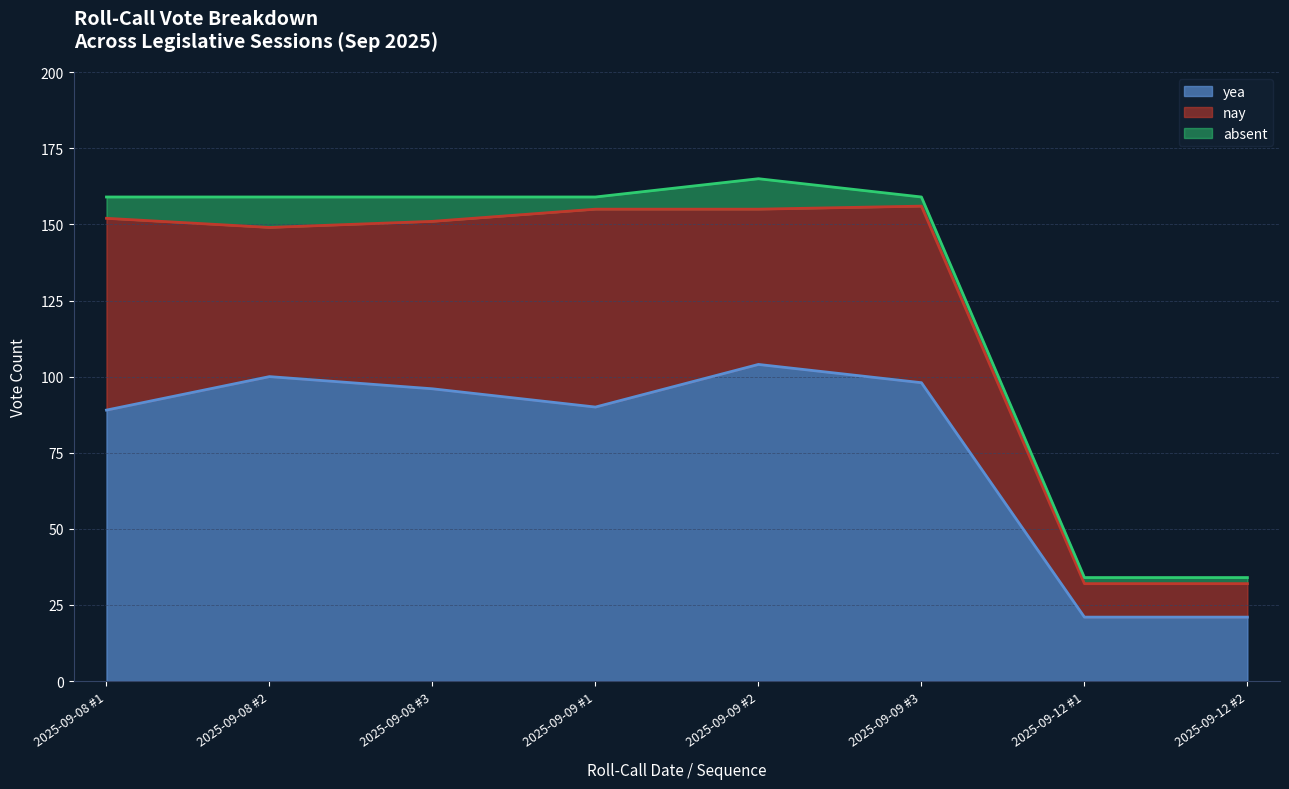

How many lines are shown in the chart?

3